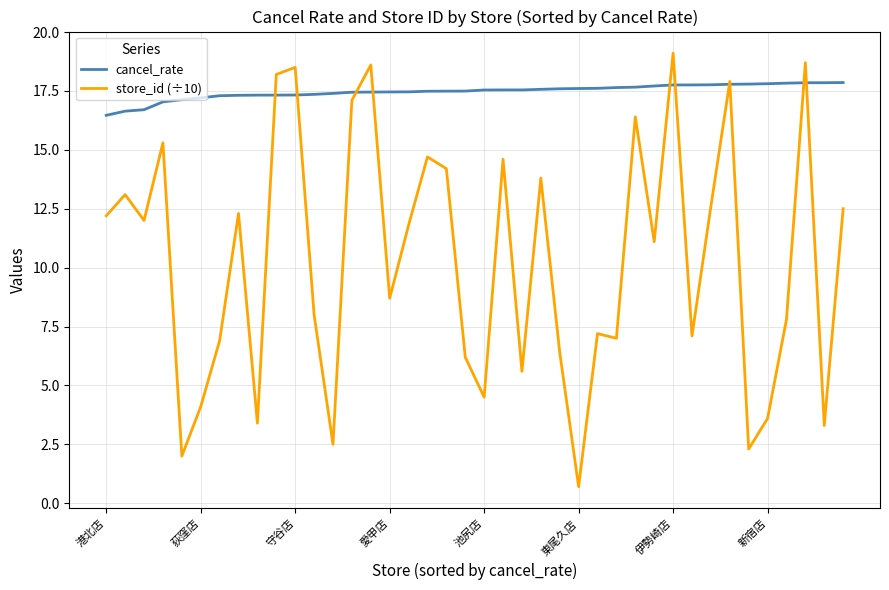

What is the minimum value for store_id (÷10)?

0.7